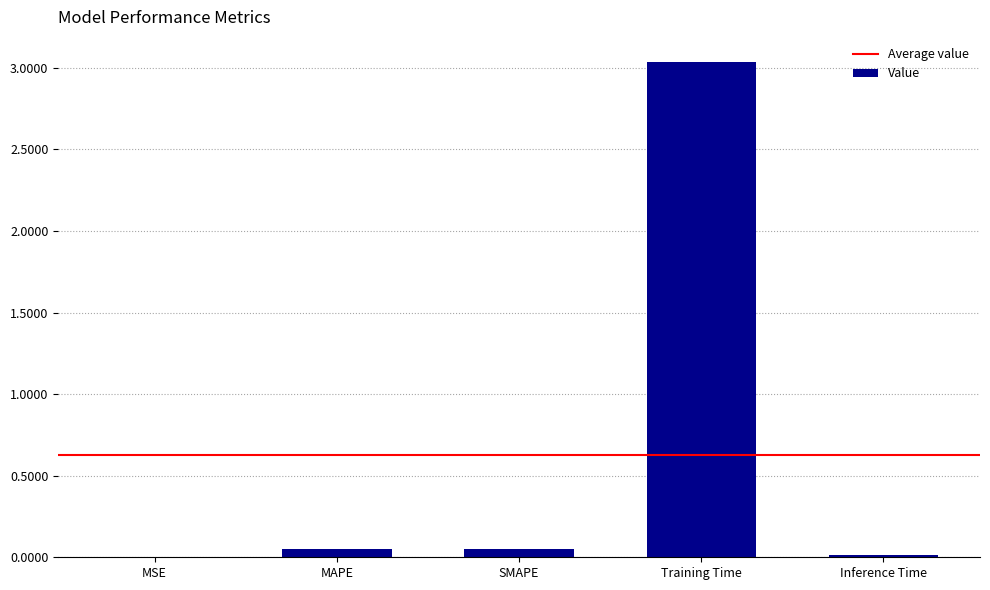

The chart shows a value of 1.8 at Training Time. True or false?

False